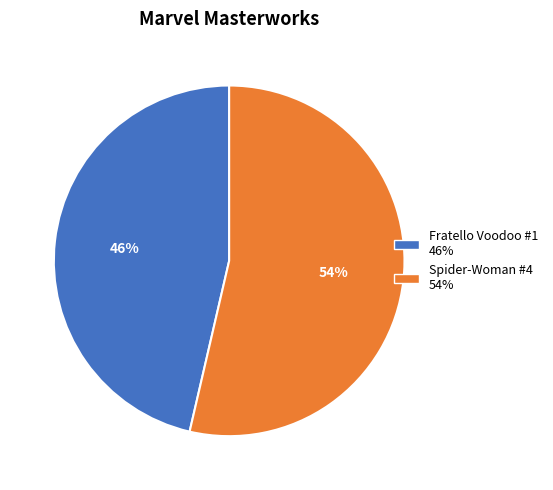

To the nearest percent, what is the average slice percentage?

50%